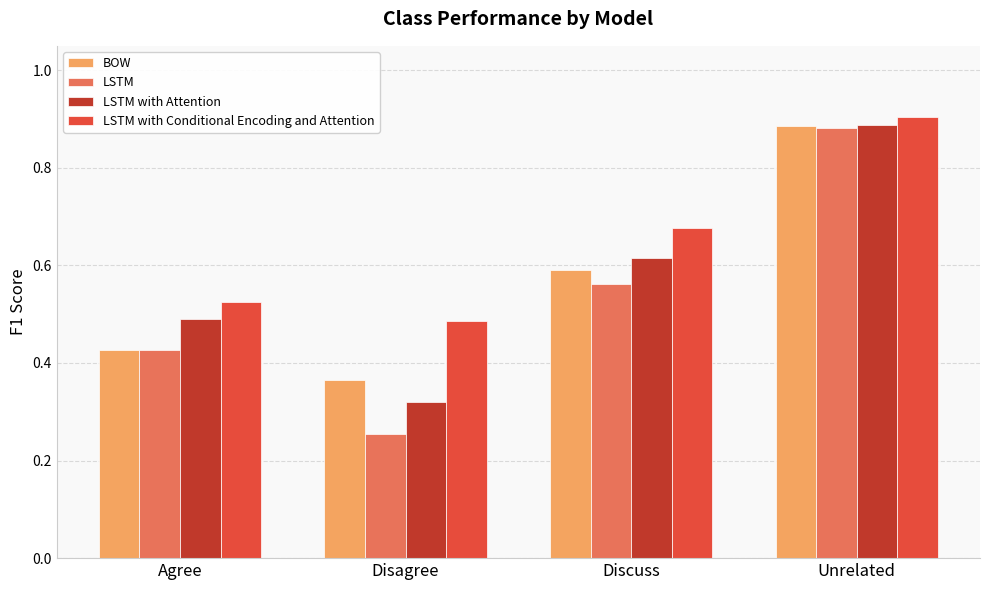

What is the label of the 4th bar from the left?

Unrelated